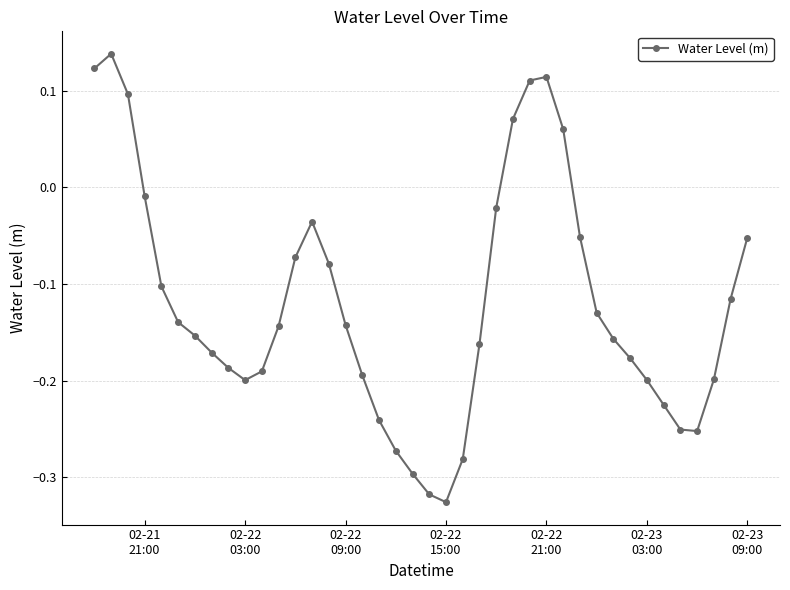

What is the sum of all values?

-4.8